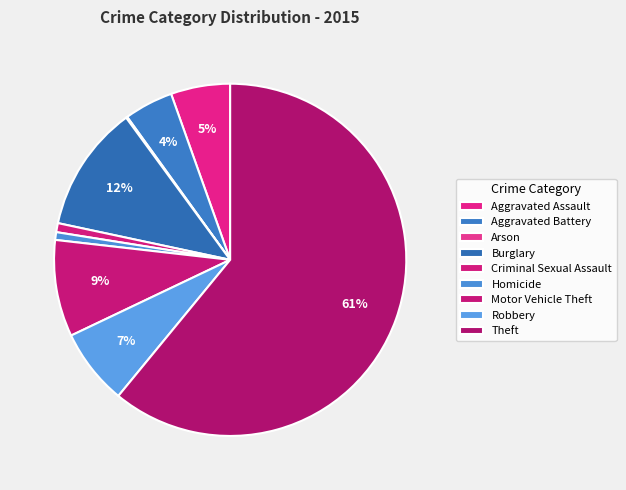

Count the number of slices in the pie.

9